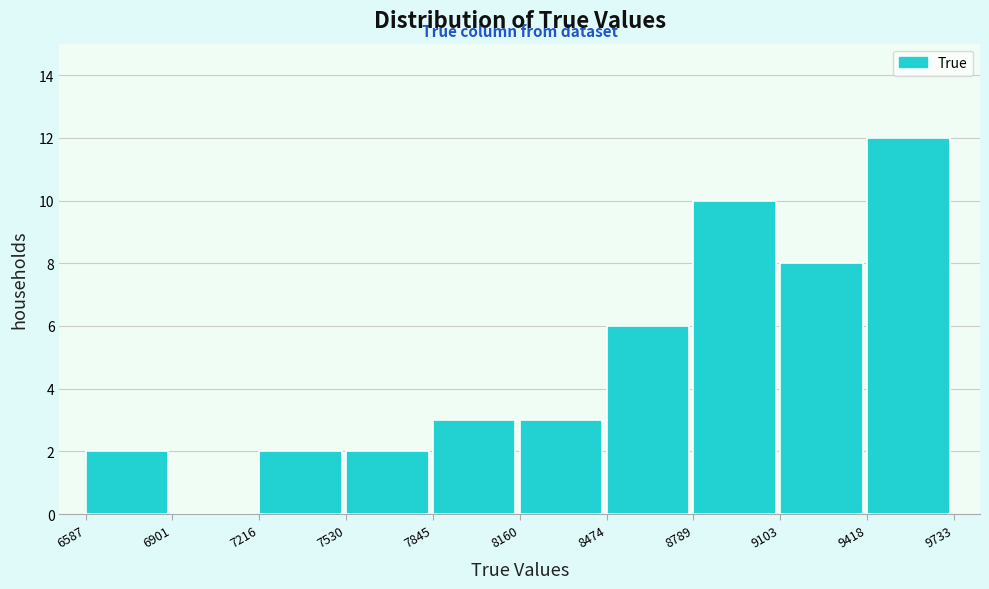

Over which range of the x-axis is the bar tallest?

9418 to 9733